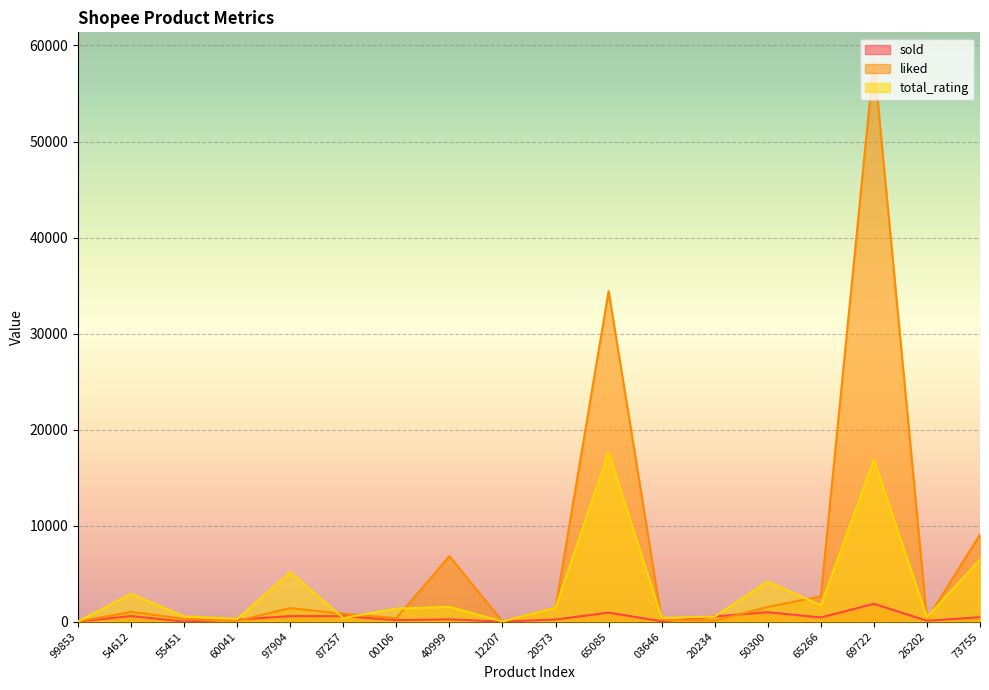

At which label is total_rating closest to 8838?

73755